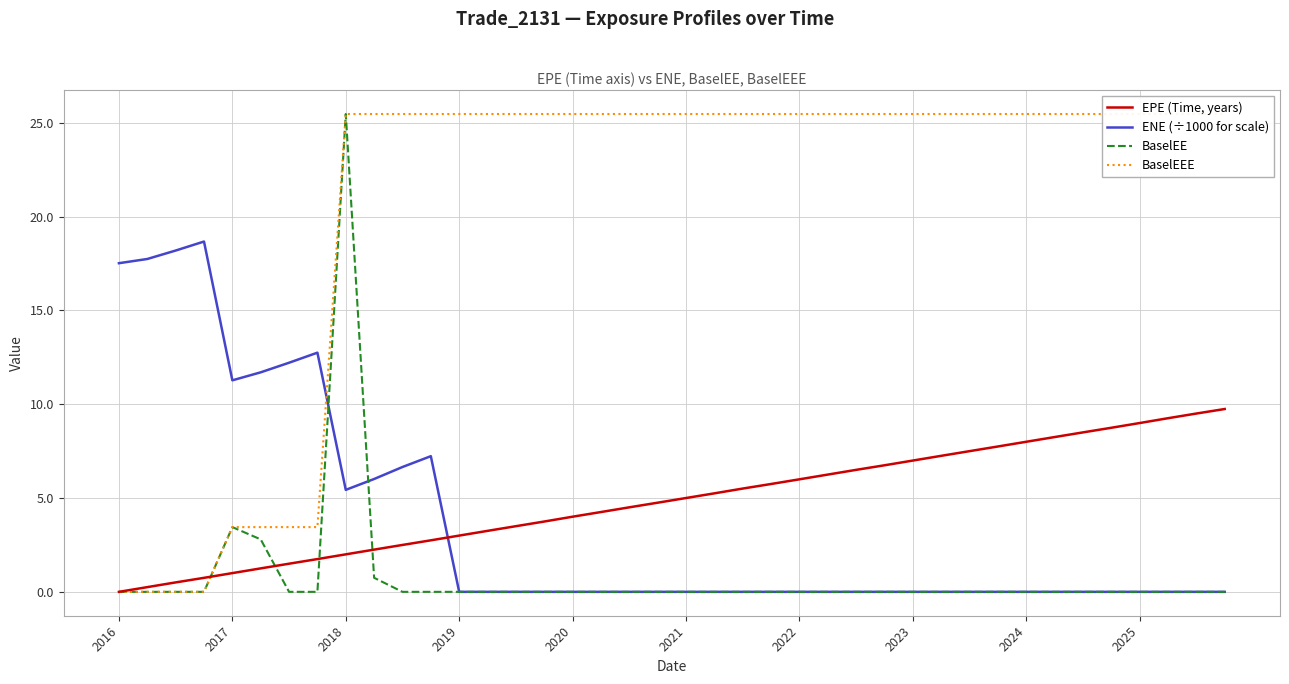

True or false: BaselEEE and ENE (÷1000 for scale) cross at least once.

True